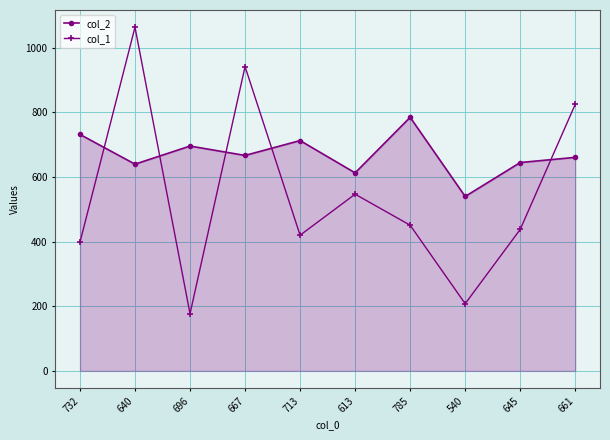

What position from the left is 613?

6